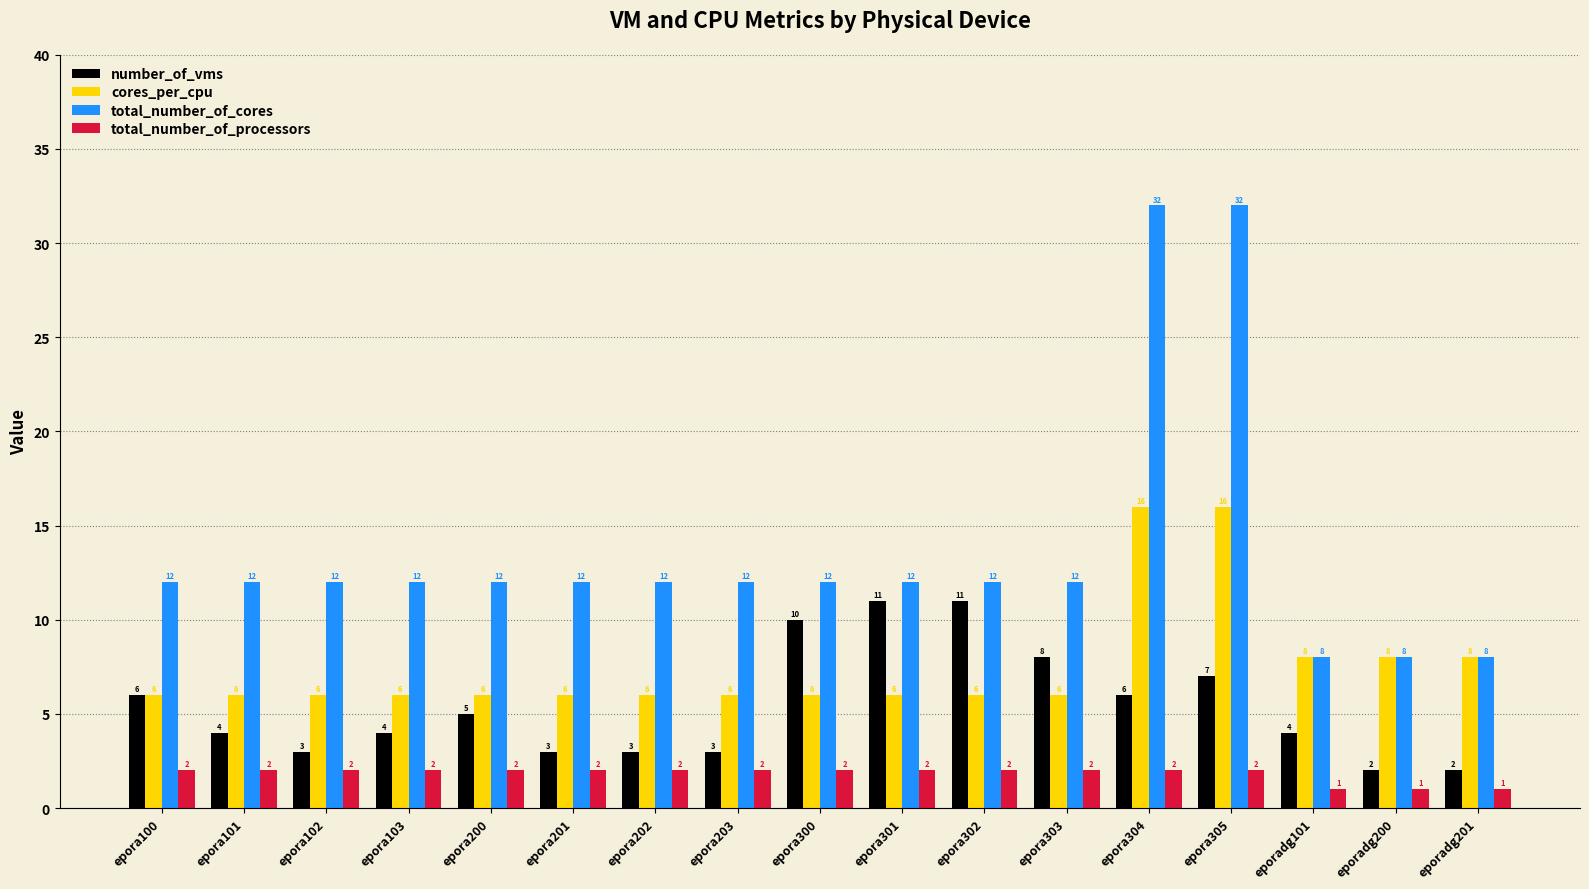

The total_number_of_cores series shows 12 at epora201. True or false?

True